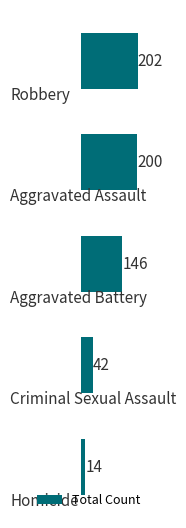

What is the difference between the maximum and minimum values?

188